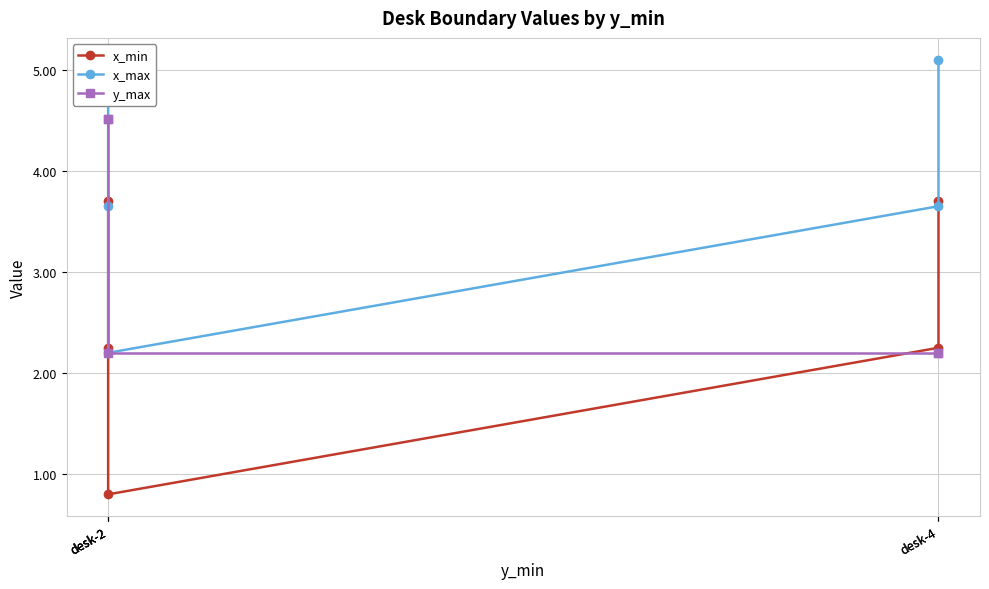

At how many categories does at least one series exceed 2?

5